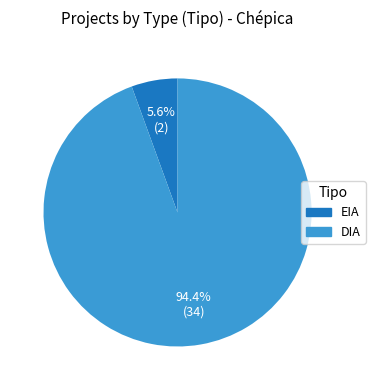

To the nearest percent, what percentage of the pie is DIA?

94%